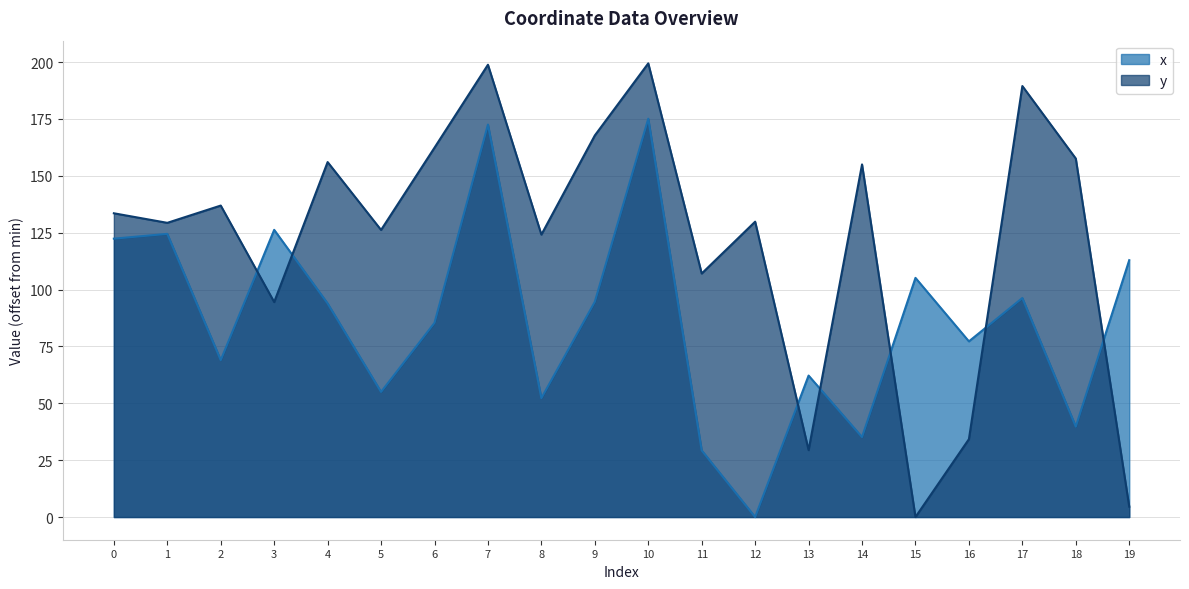

How many values in the y series exceed 133?

10